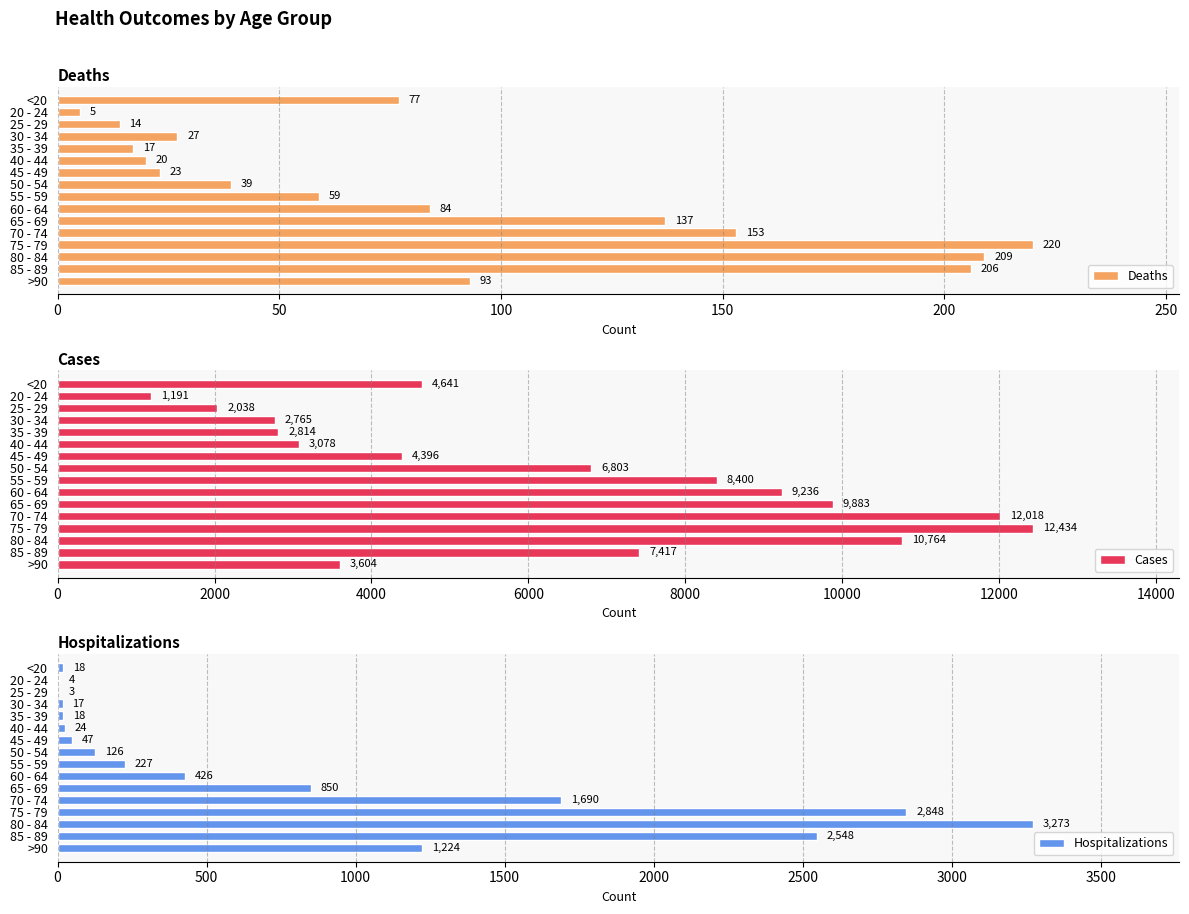

What is the highest value of the Deaths series?

220